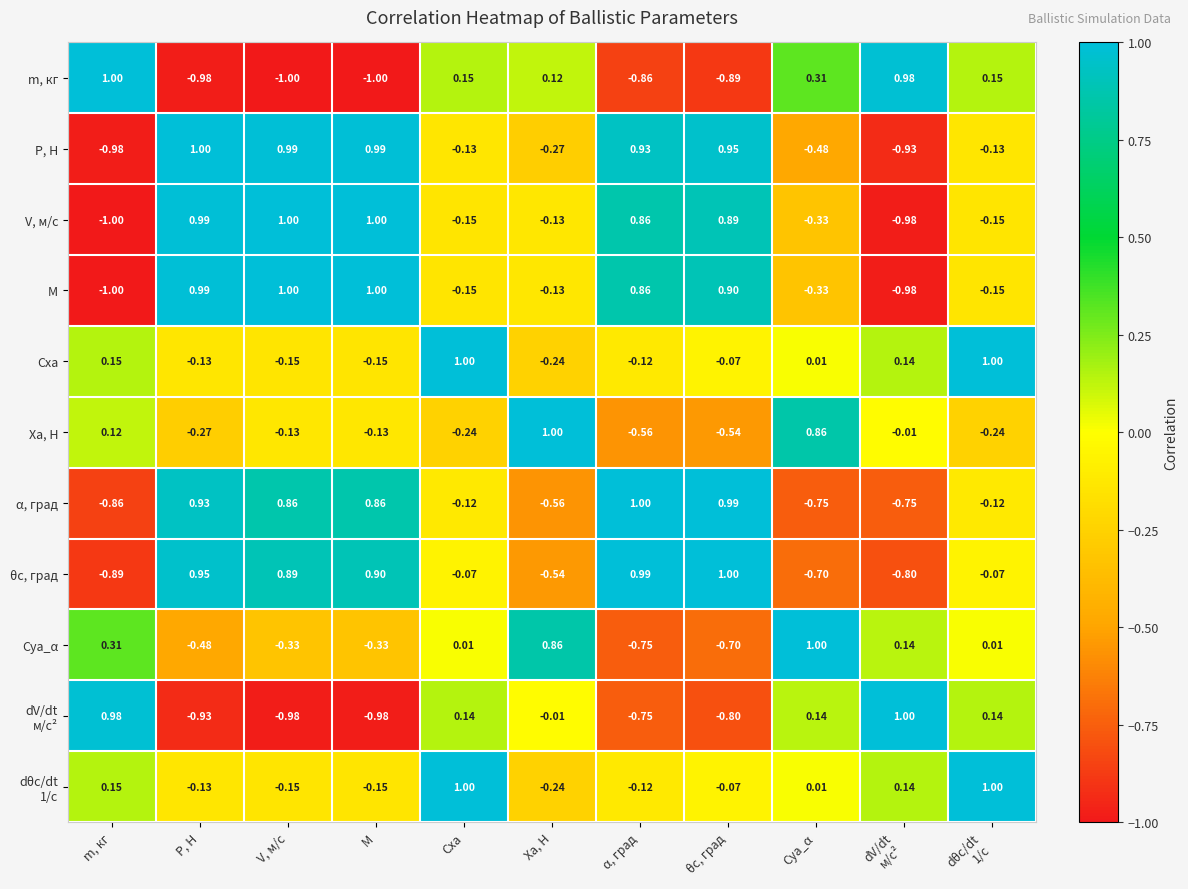

What is the smallest value displayed?

-1.0